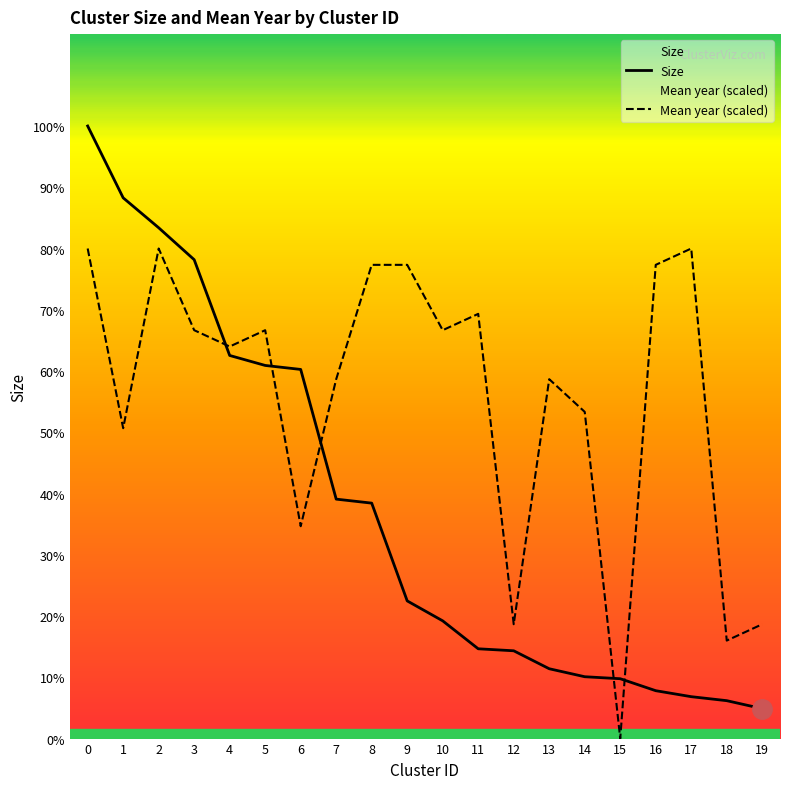

Is this an area chart (filled region under the line)?

No